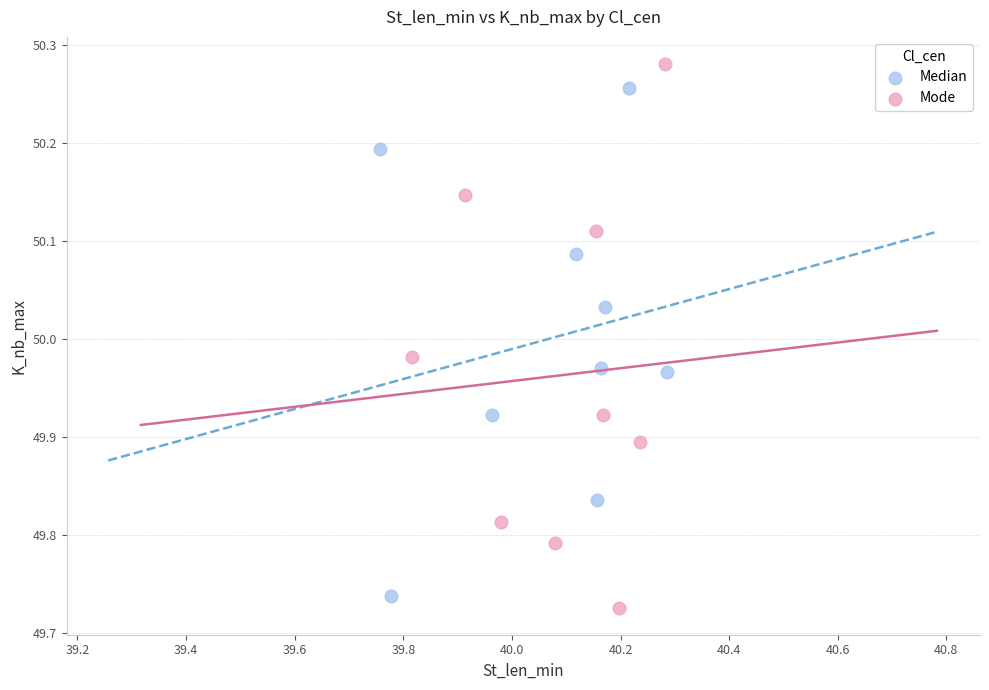

Which series reaches the maximum Y coordinate?

Mode